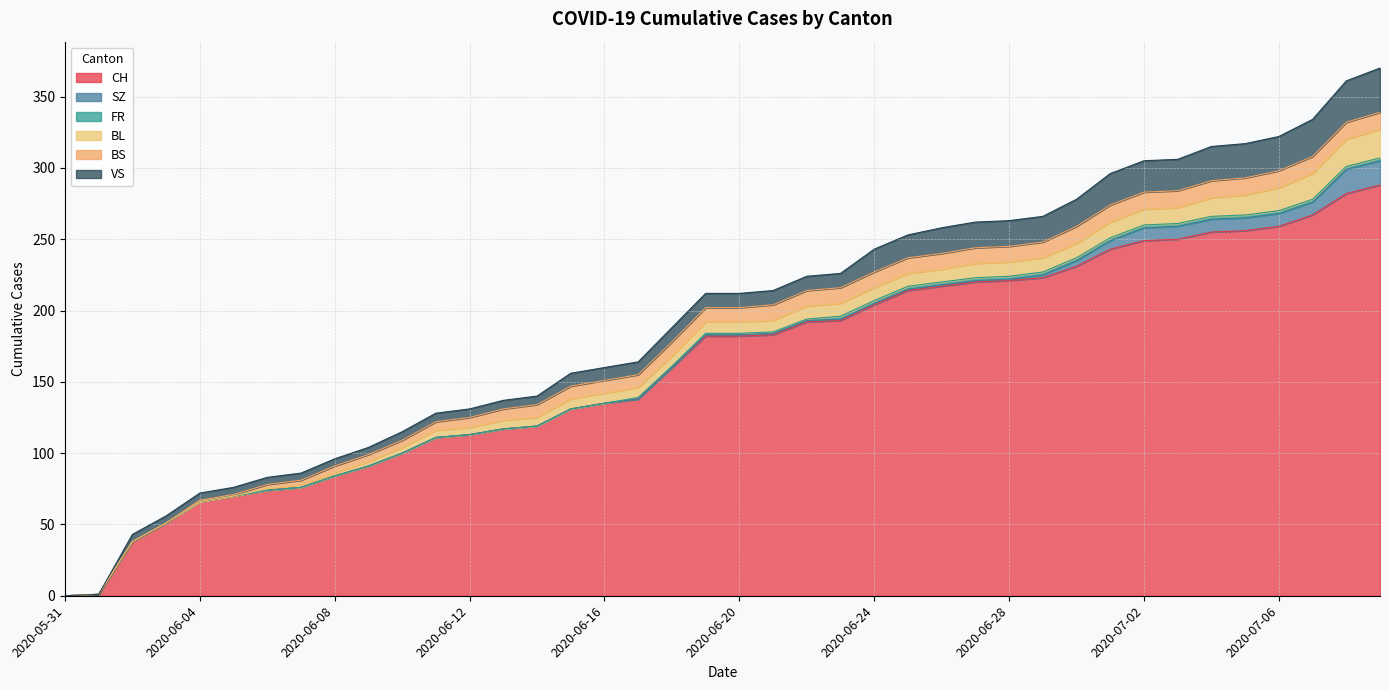

What is the value of the CH point at the 38th from the left?

267